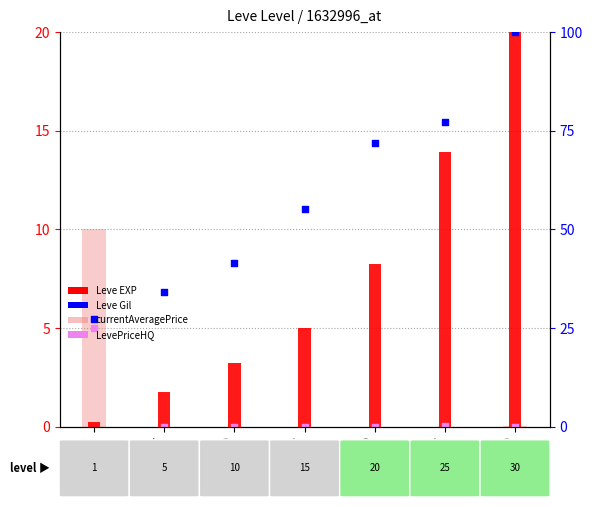

Is the value of Leve Gil at Level 25 greater than the value of currentAveragePrice at Level 1?

Yes